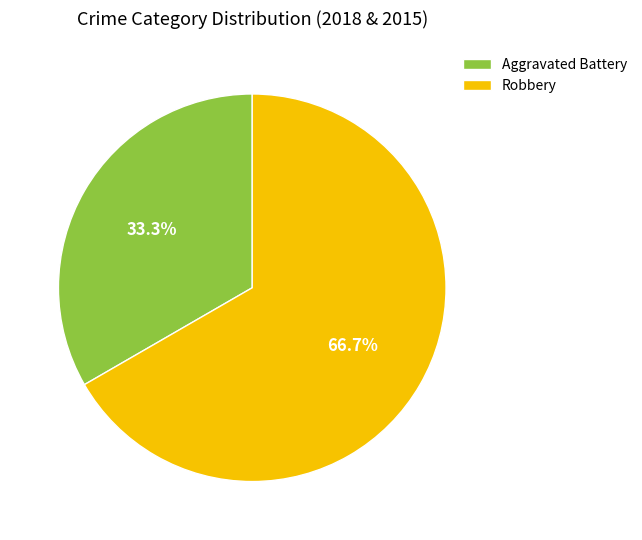

Is it true that Robbery is 75% of the pie?

False